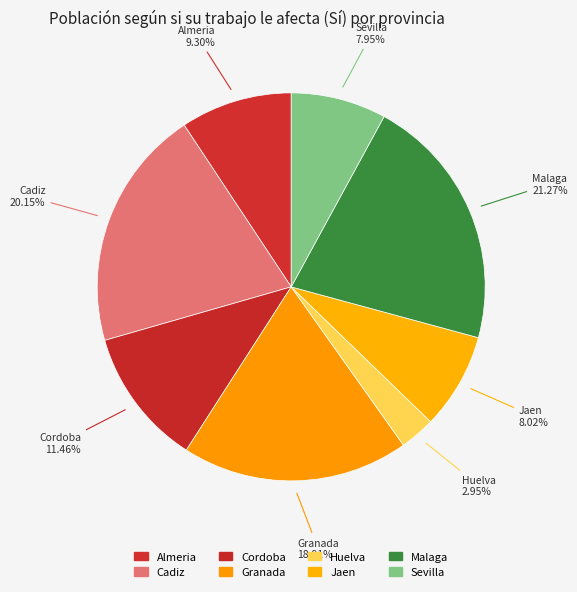

How many slices are in this pie chart?

8